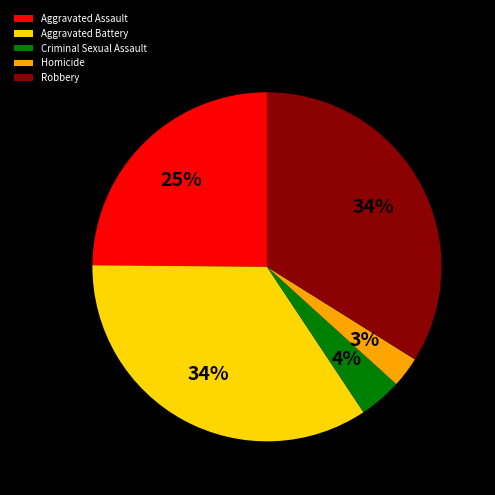

To the nearest percent, what percentage of the pie is Aggravated Battery?

34%